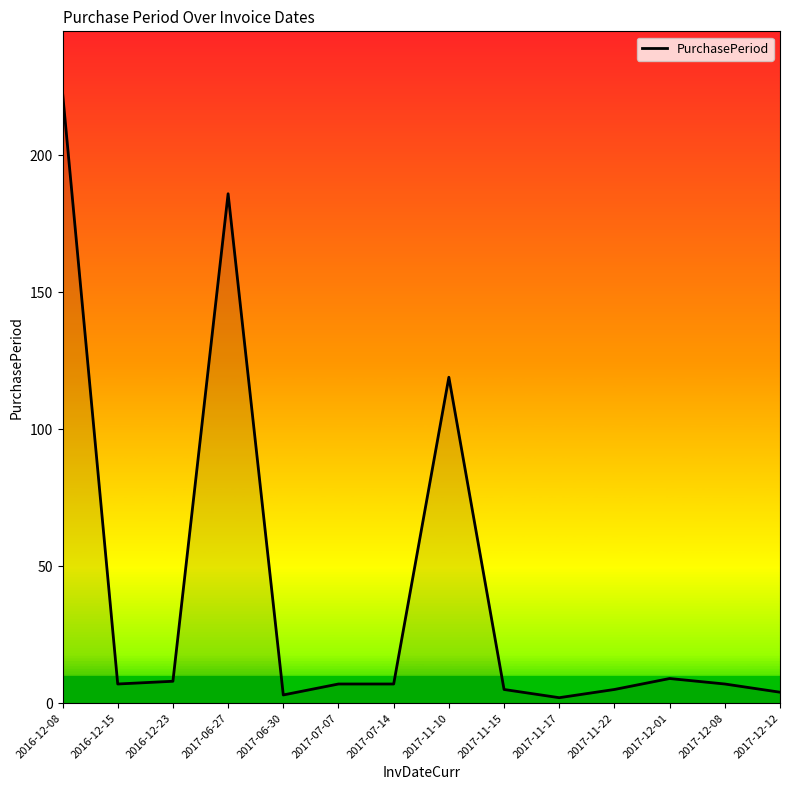

What is the change in value from 2017-07-07 to 2017-11-10?

+112